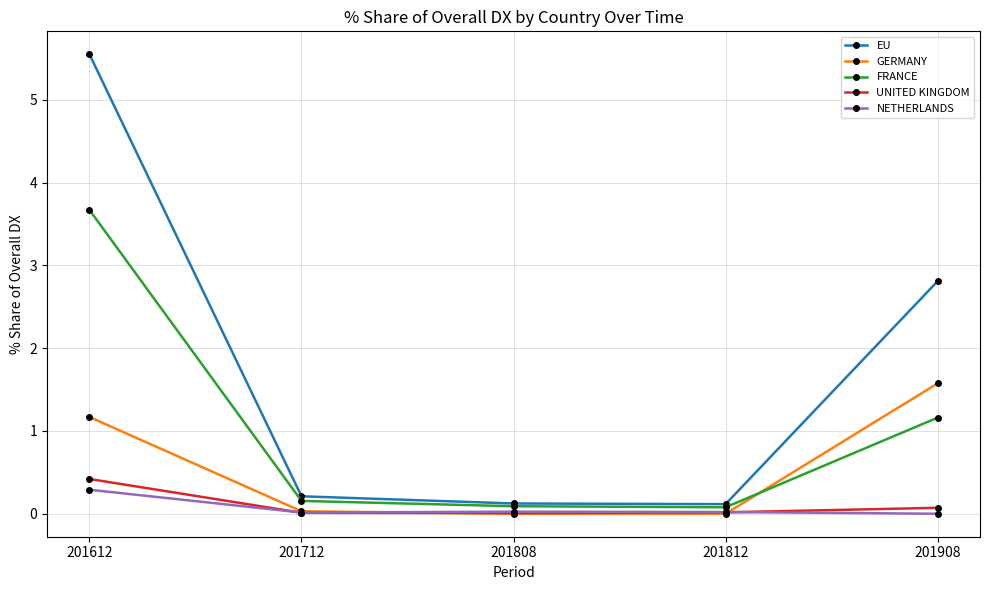

Between 201612 and 201812, which series saw the biggest shift?

EU